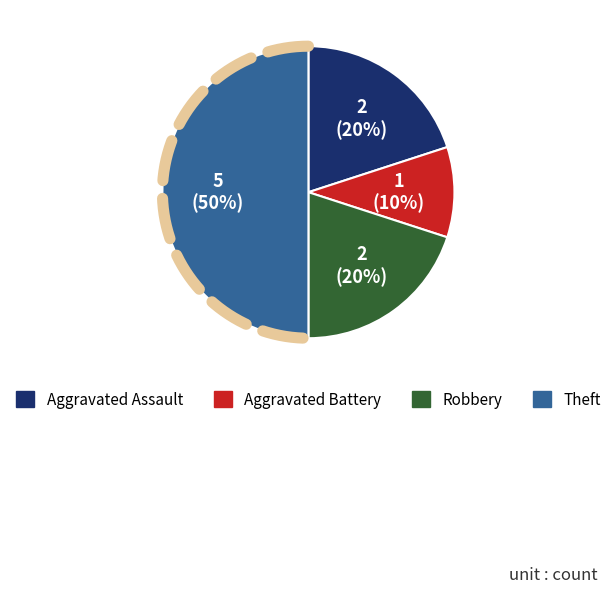

Is it true that Theft is 39% of the pie?

False